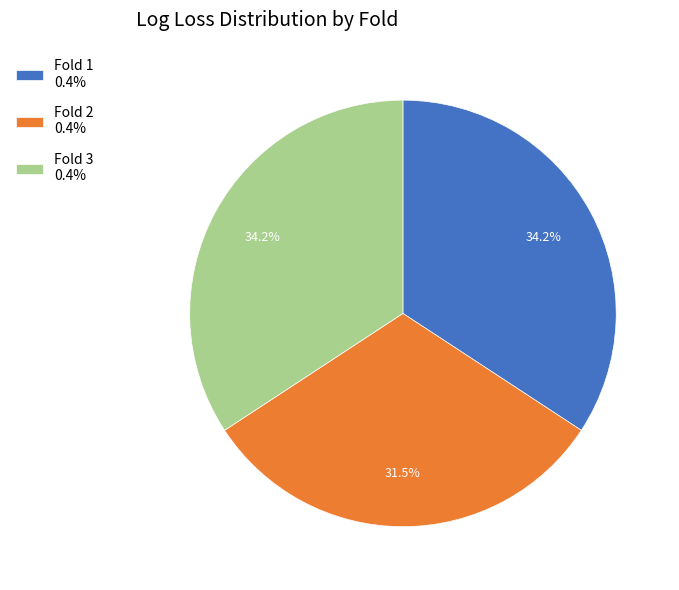

What percentage do Fold 3 0.4% and Fold 2 0.4% together represent?

65.8%